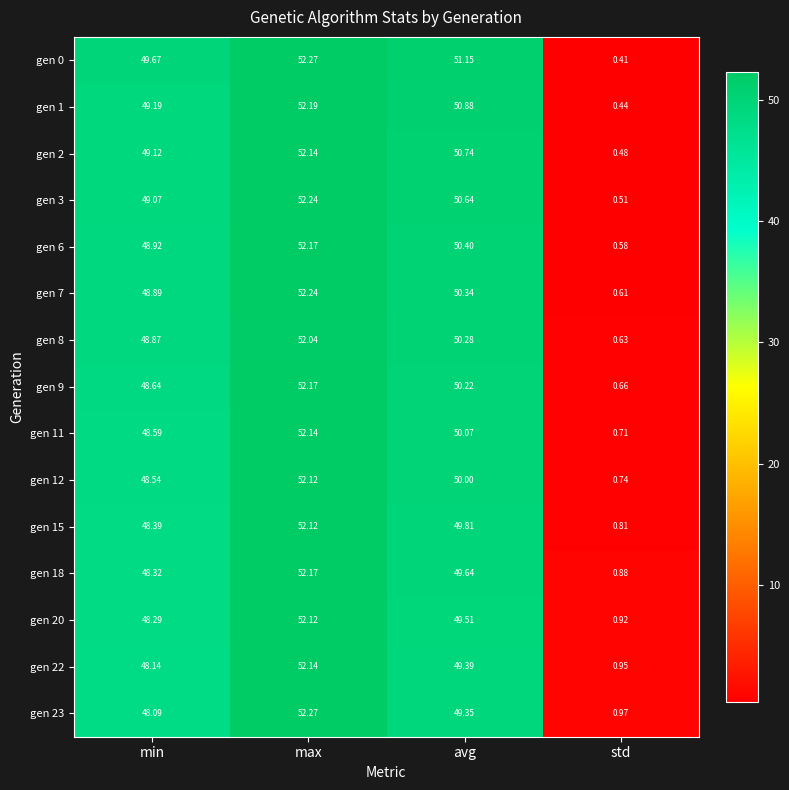

At how many categories does at least one series exceed 51?

2